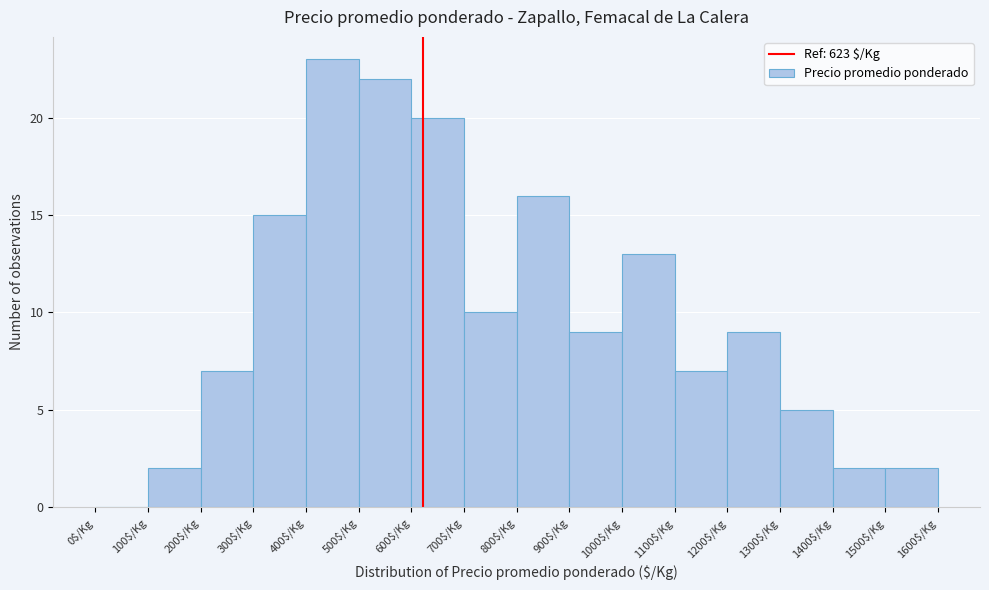

How tall is the bar that spans 1100 to 1200 on the x-axis? The values are not printed on the chart, so give them approximately, as read against the axis.

7